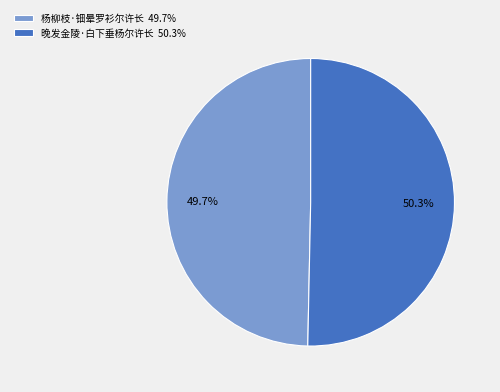

Is 杨柳枝·钿晕罗衫尔许长 the majority of the pie?

No